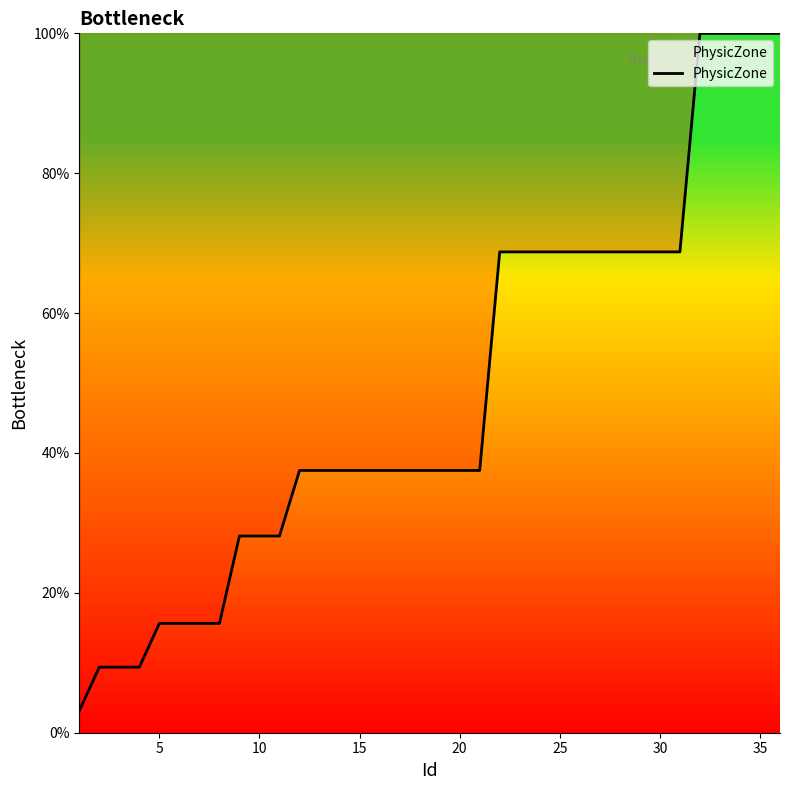

What is the difference between the maximum and minimum values?

96.9